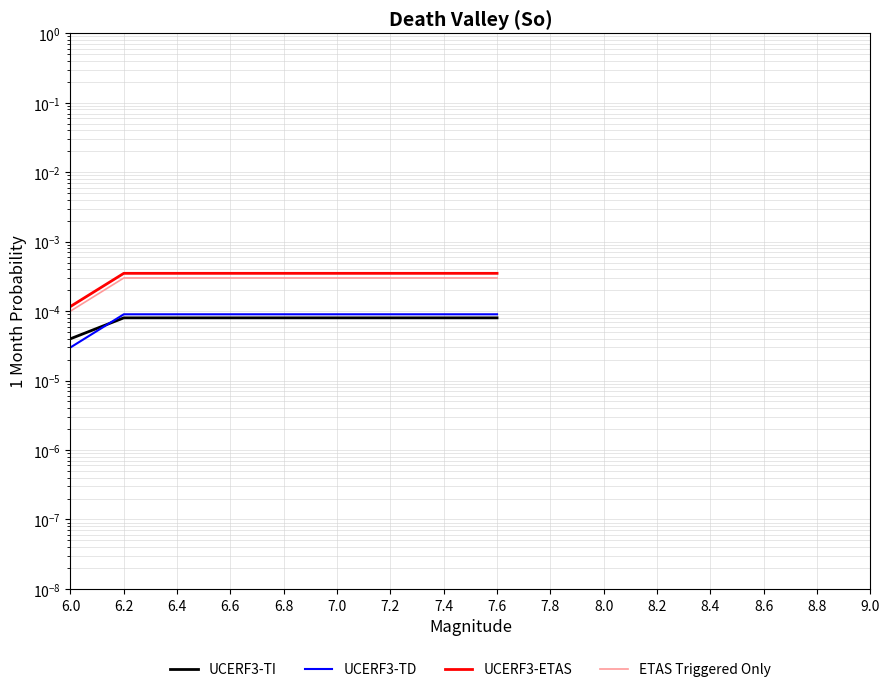

True or false: UCERF3-TI has more than 2 points higher than both neighbors.

False